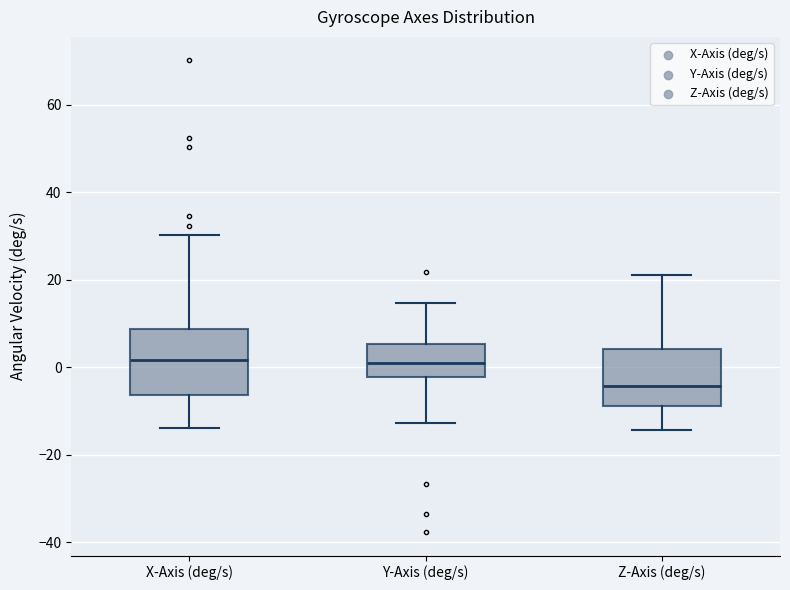

Reading left to right, transcribe this box plot: for each box, give where its median line is, the range the box spans, and where its two whiskers end, as read against the y-axis. The values are not printed on the chart, so give them approximately, as read against the axis.

X-Axis (deg/s): median 2, box -6 to 8, whiskers -14 to 30
Y-Axis (deg/s): median 2, box -2 to 6, whiskers -12 to 14
Z-Axis (deg/s): median -4, box -8 to 4, whiskers -14 to 22